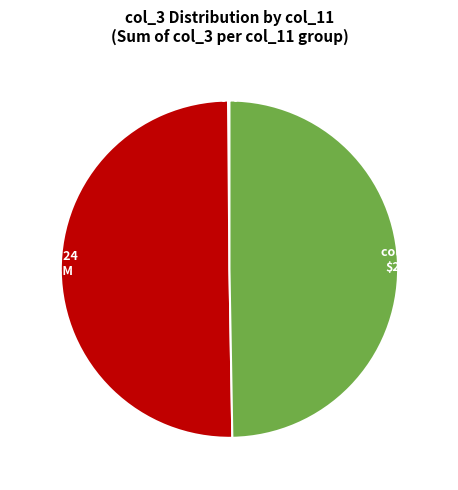

To the nearest percent, what is the difference between the largest and smallest slice percentages?

50%